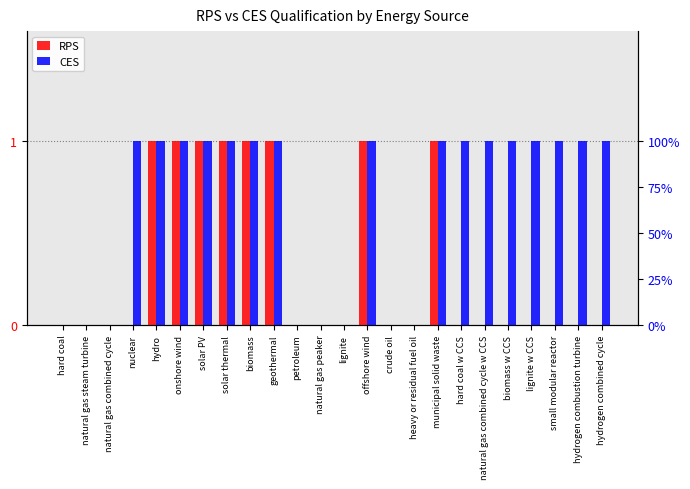

List the series in order of their peak value, highest first.

RPS, CES